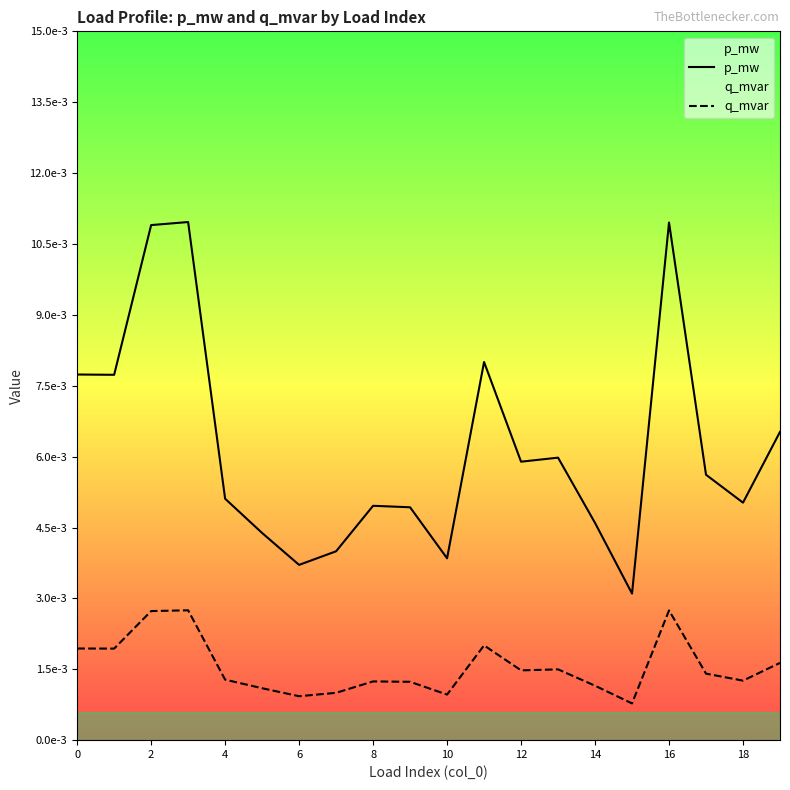

Is the value of p_mw at 17 greater than the value of q_mvar at 18?

Yes